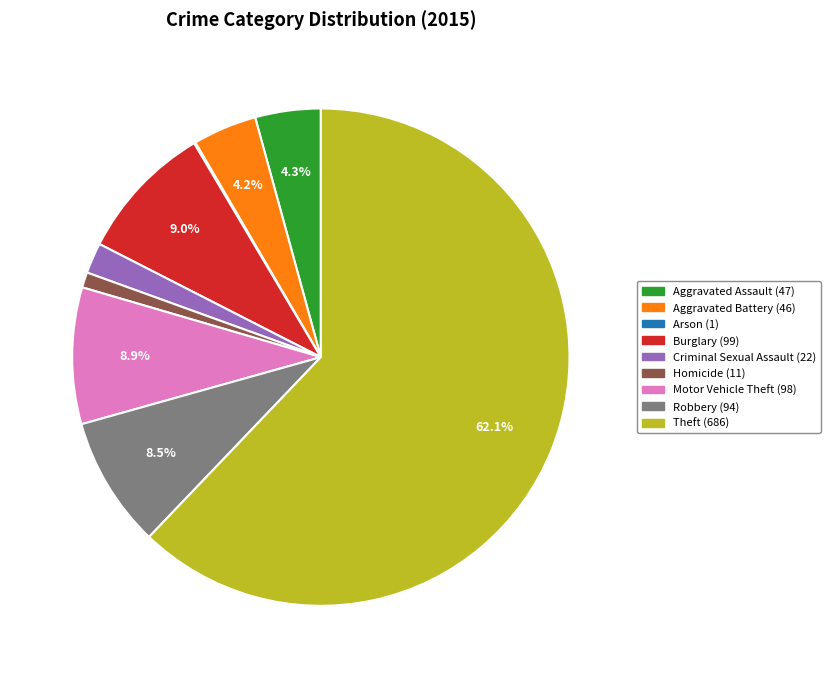

What percentage do Robbery and Aggravated Battery together represent?

12.7%